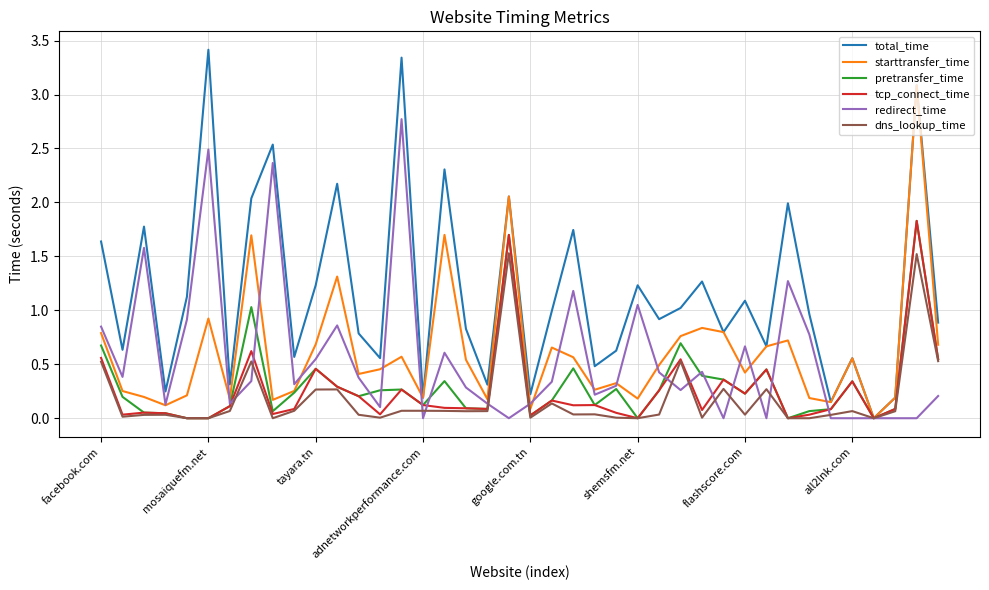

Which series has the largest total across all categories?

total_time